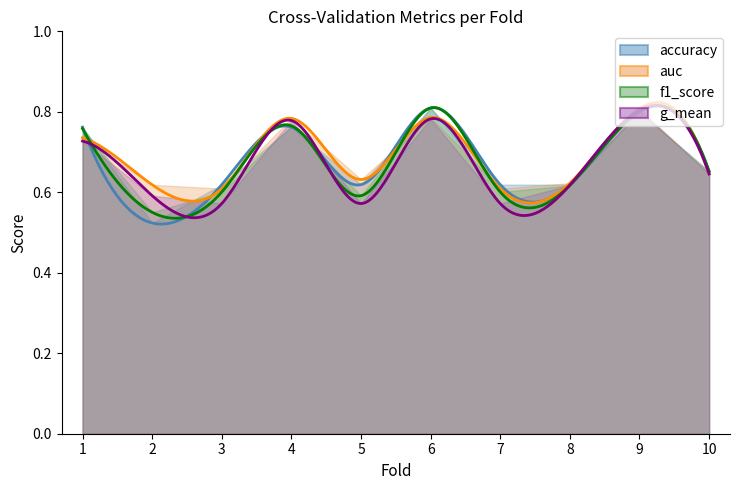

What is the difference between the maximum and second lowest values in the g_mean series?

0.2